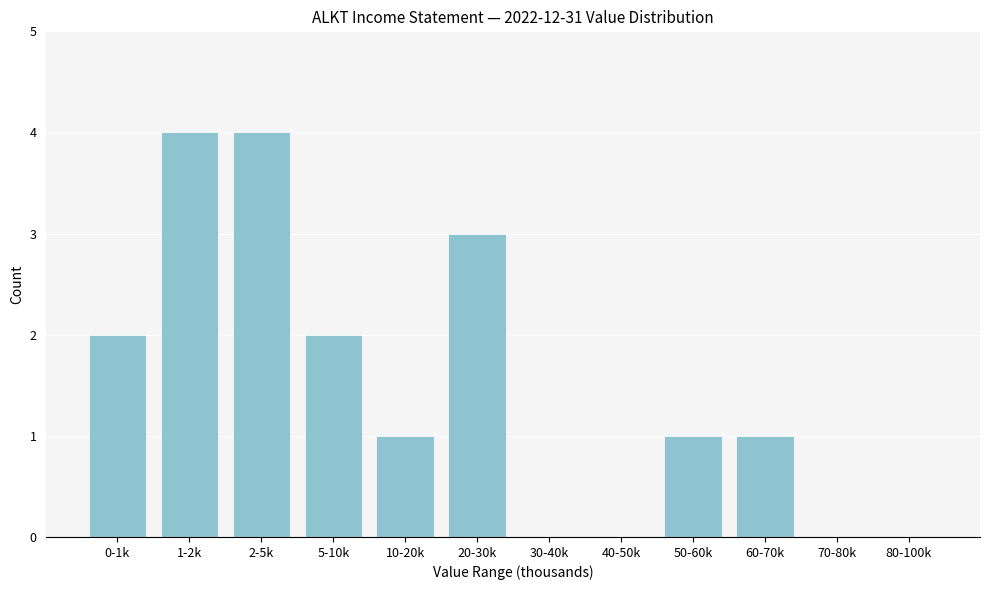

Reading left to right, what are all the values shown in this chart?

0-1k=2	1-2k=4	2-5k=4	5-10k=2	10-20k=1	20-30k=3	30-40k=0	40-50k=0	50-60k=1	60-70k=1	70-80k=0	80-100k=0